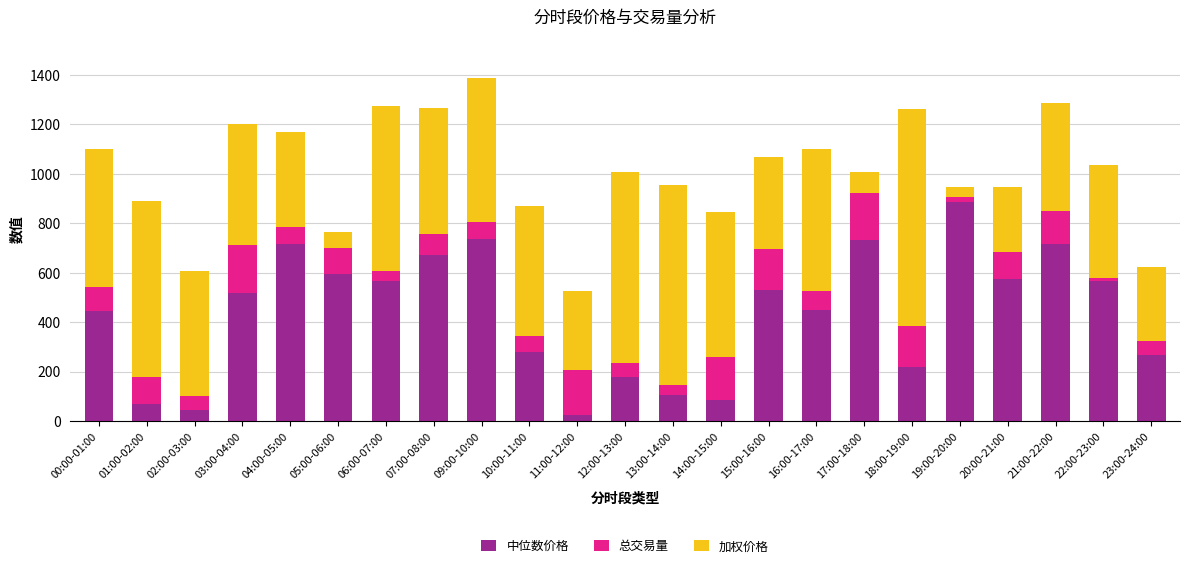

The 中位数价格 series shows 268.4 at 23:00-24:00. True or false?

True